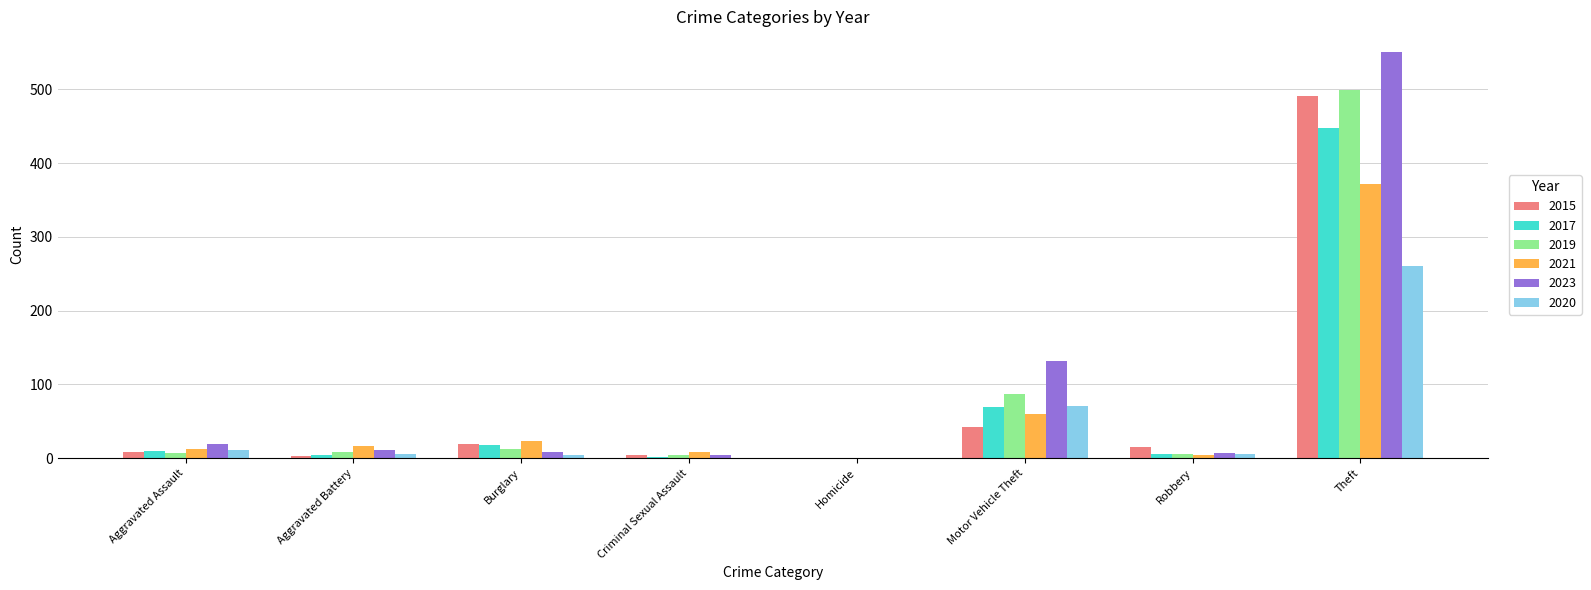

What is the sum of the 2019 values at Motor Vehicle Theft and Burglary?

99